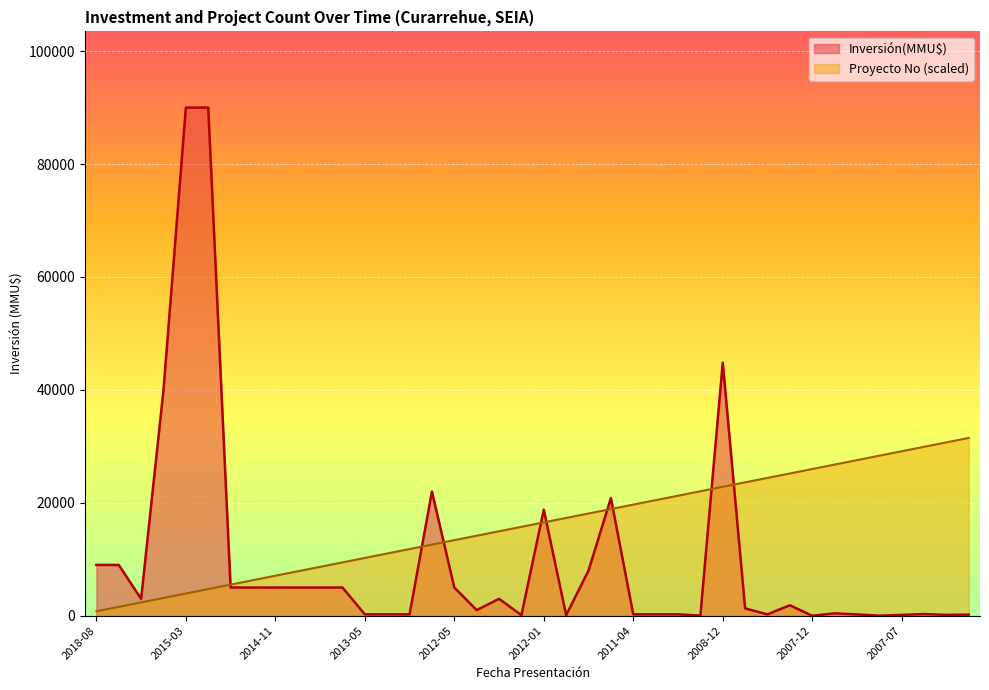

Rank the series by their maximum value, from highest to lowest.

Inversión(MMU$), Proyecto No (scaled)